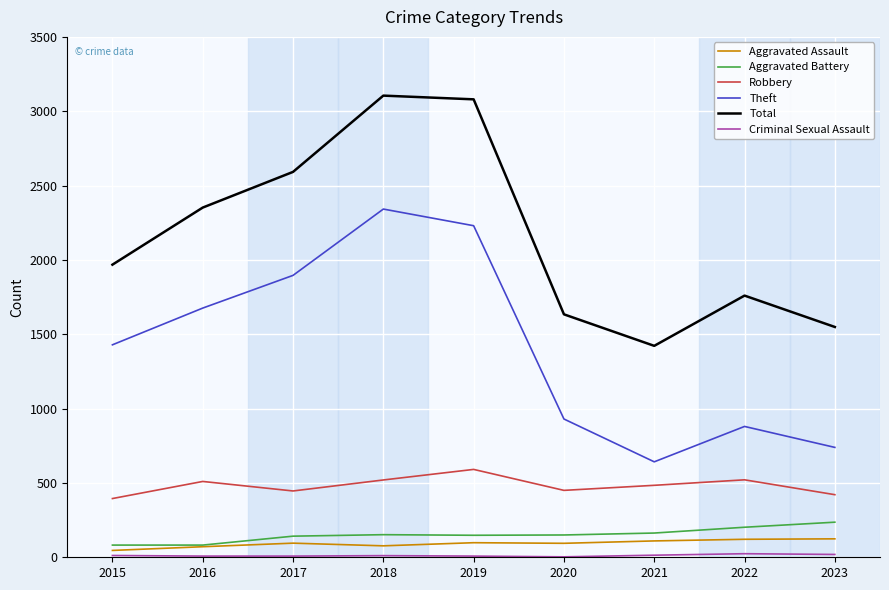

Count the number of categories in the chart.

9